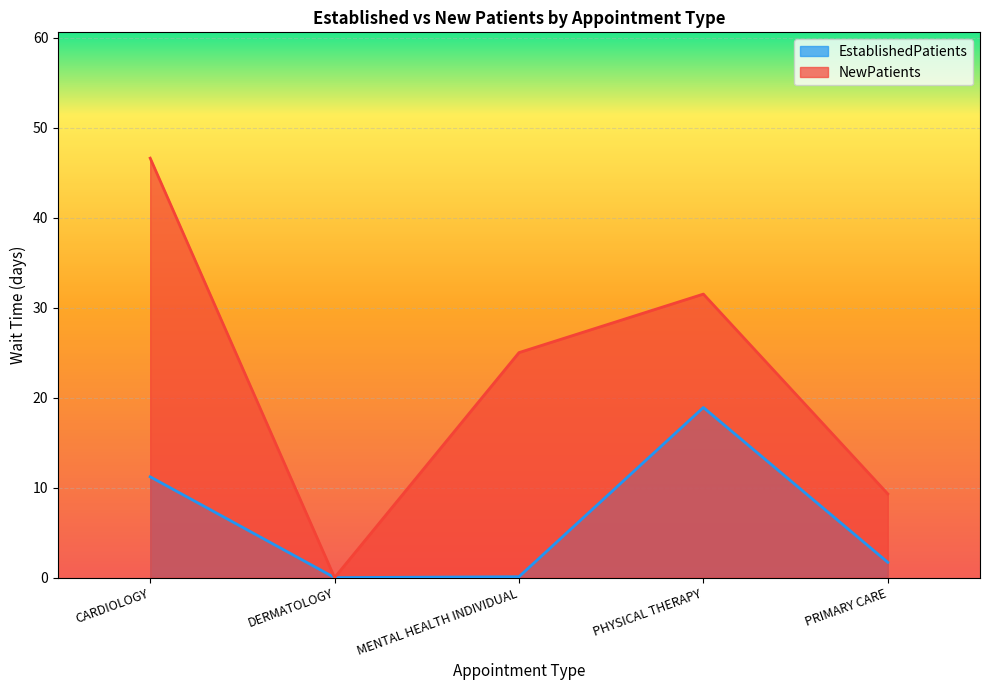

True or false: EstablishedPatients and NewPatients cross at least once.

False